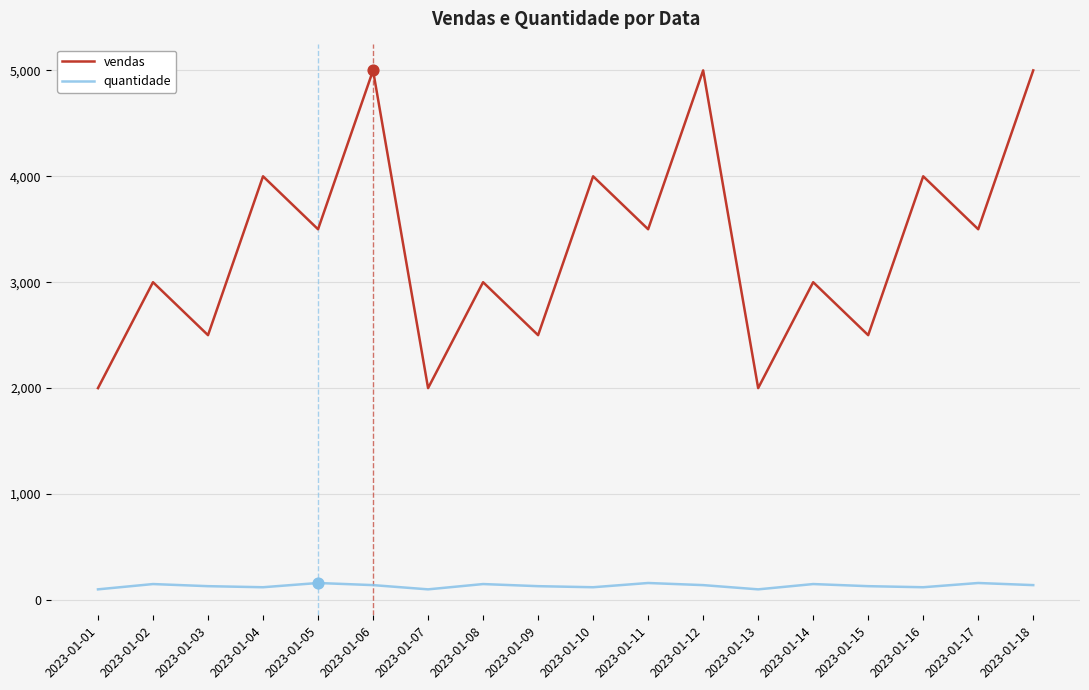

Which series has the largest total across all categories?

vendas